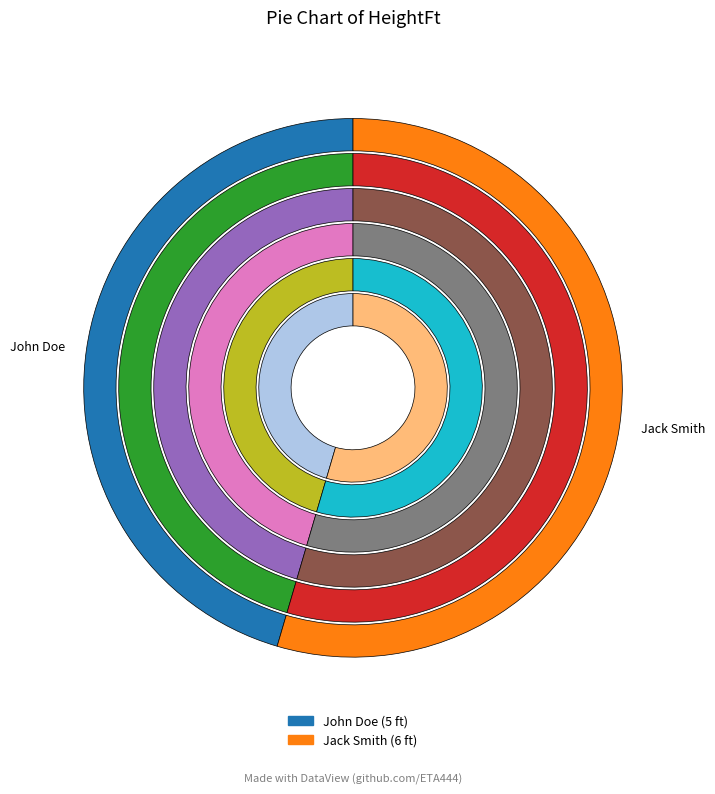

To the nearest percent, what is the difference between the Jack Smith and John Doe slice percentages?

9%